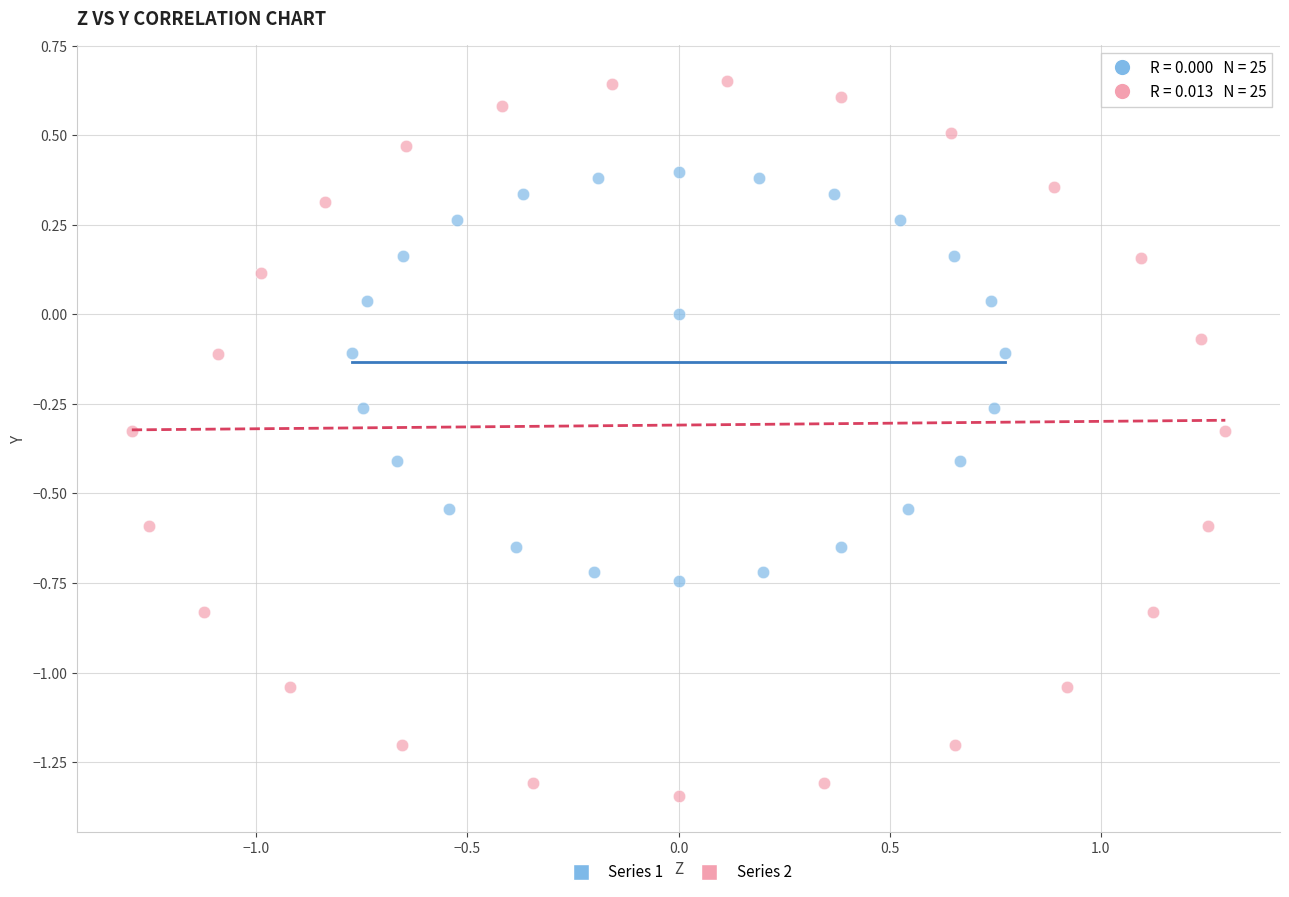

Which series has the largest Y range (max minus min)?

Series 2